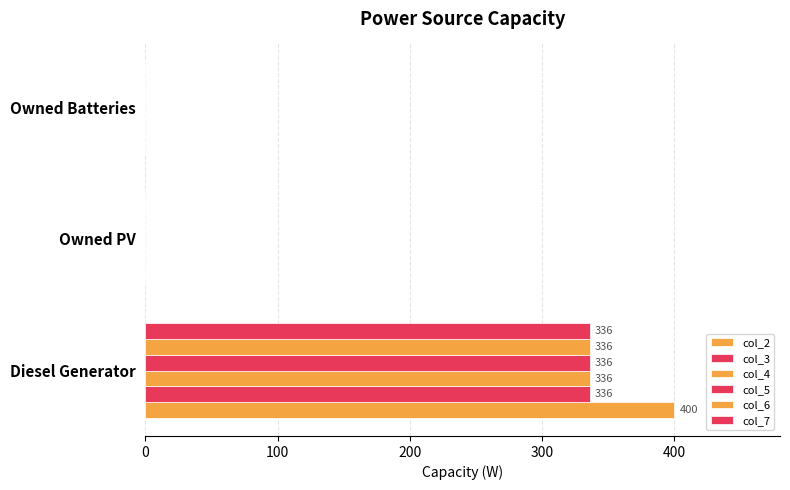

What is the greatest value displayed?

400